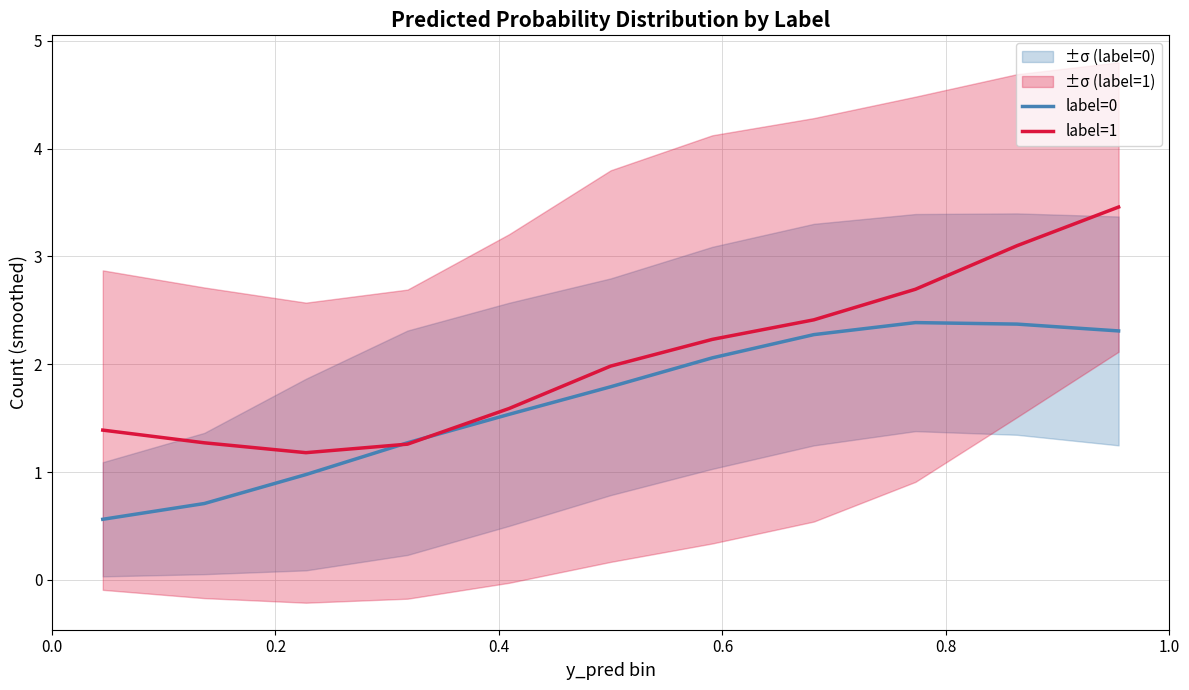

How many series are shown in this chart?

2